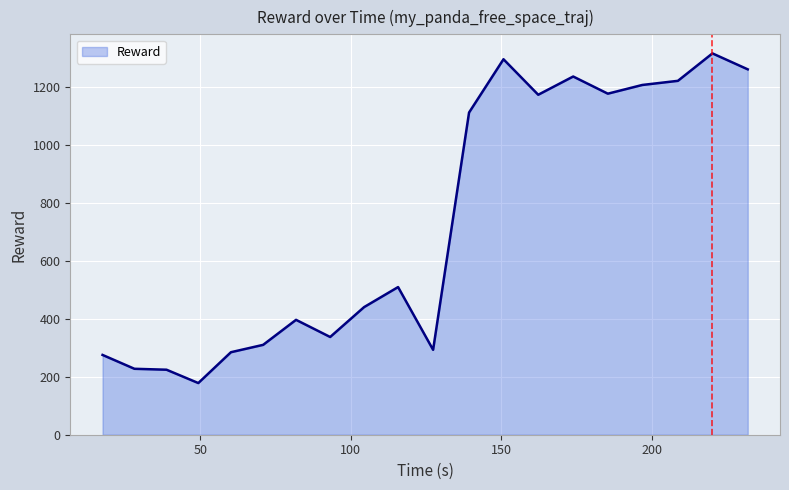

What is the greatest value displayed?

1317.5